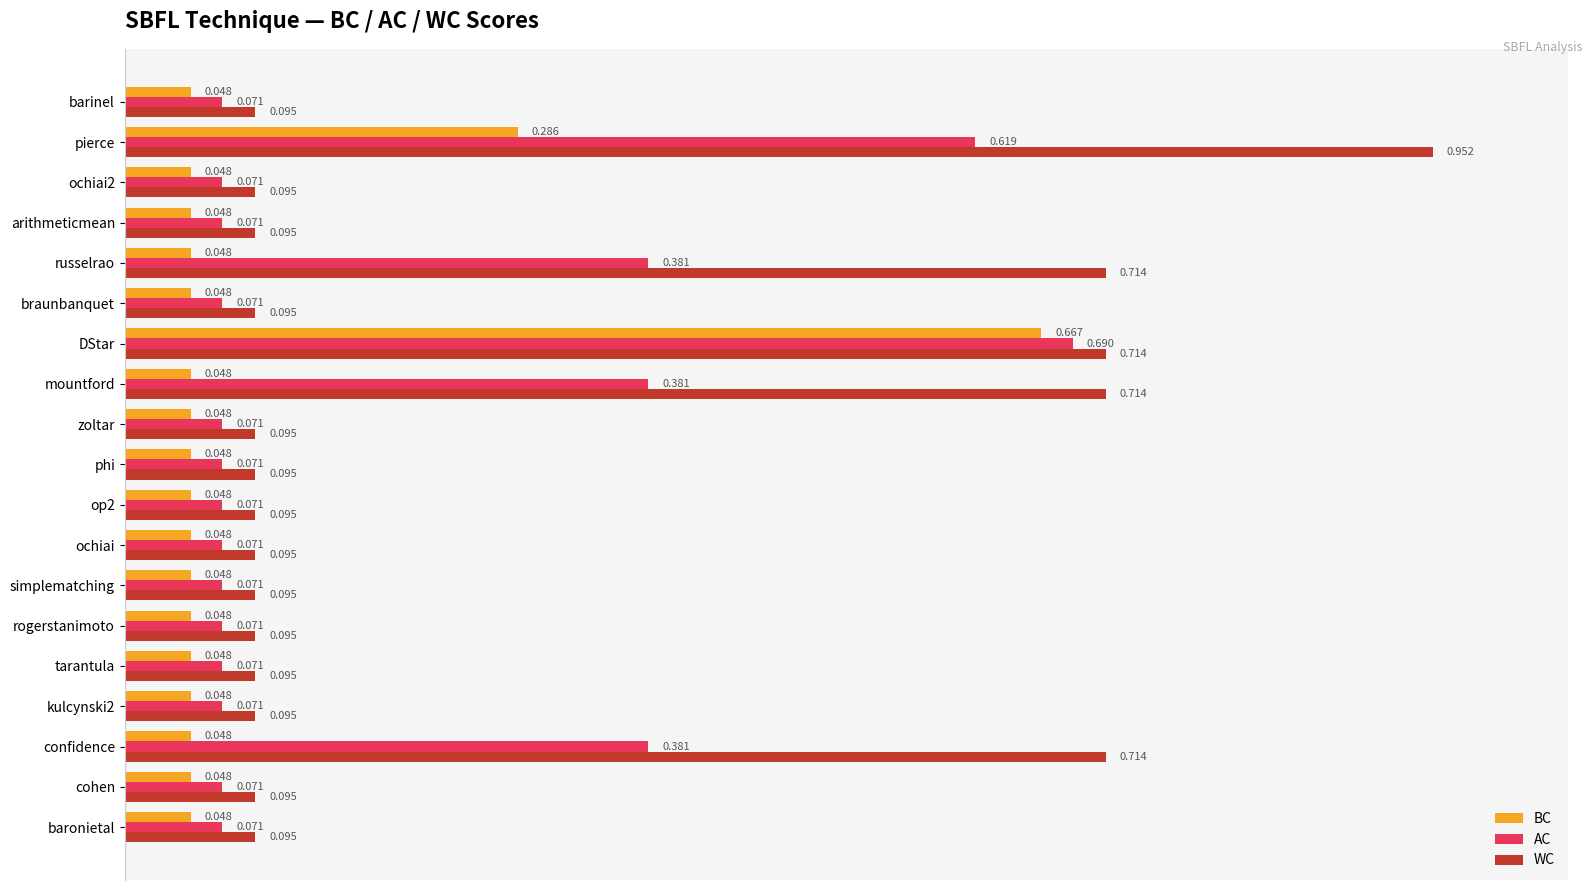

Which series has the largest range (max minus min)?

WC